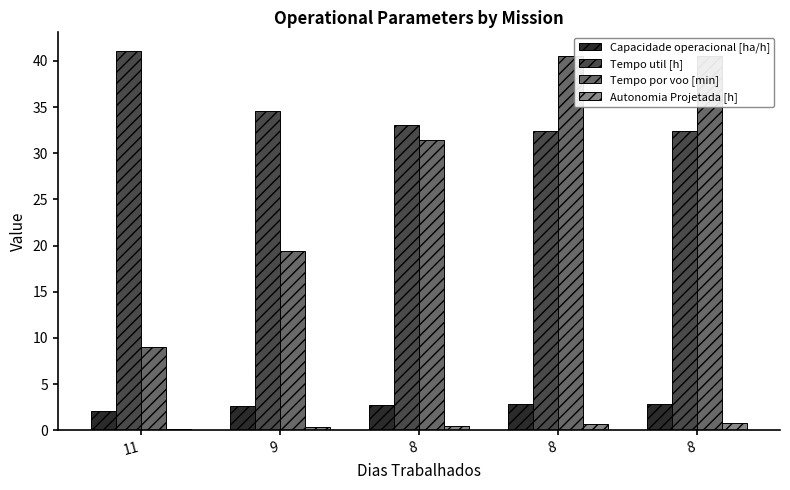

What are all the series names shown in the legend?

Capacidade operacional [ha/h], Tempo util [h], Tempo por voo [min], Autonomia Projetada [h]